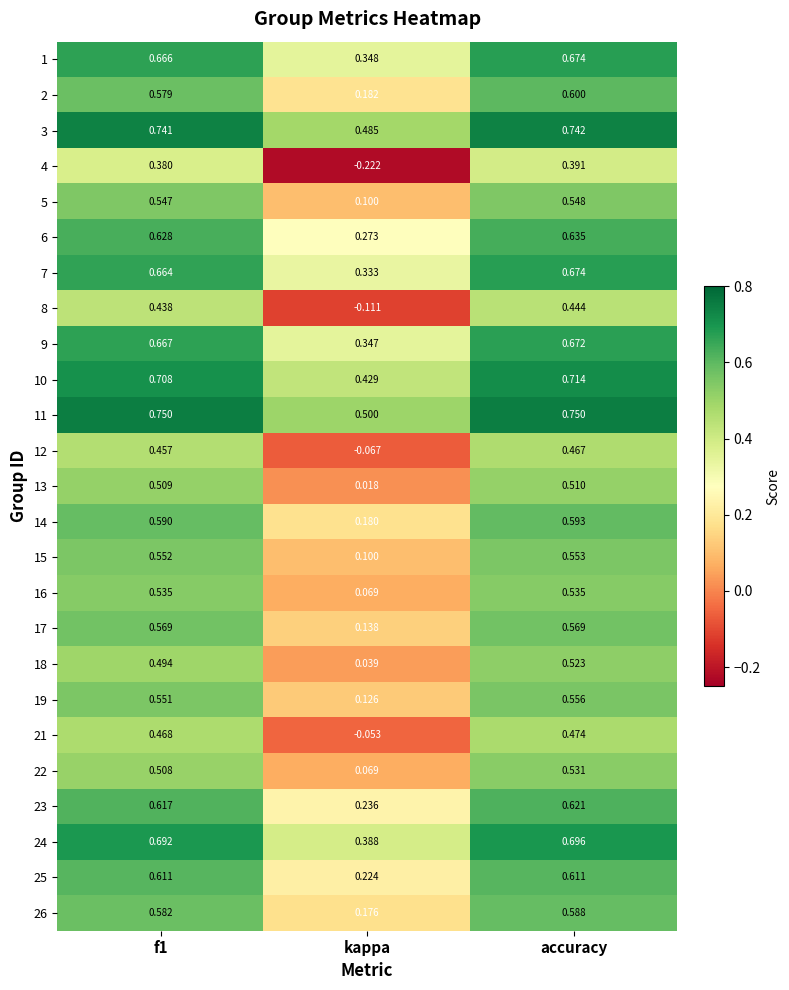

At which category is the sum across all series the highest?

accuracy